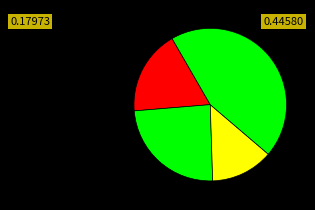

Does any single category account for the majority?

No